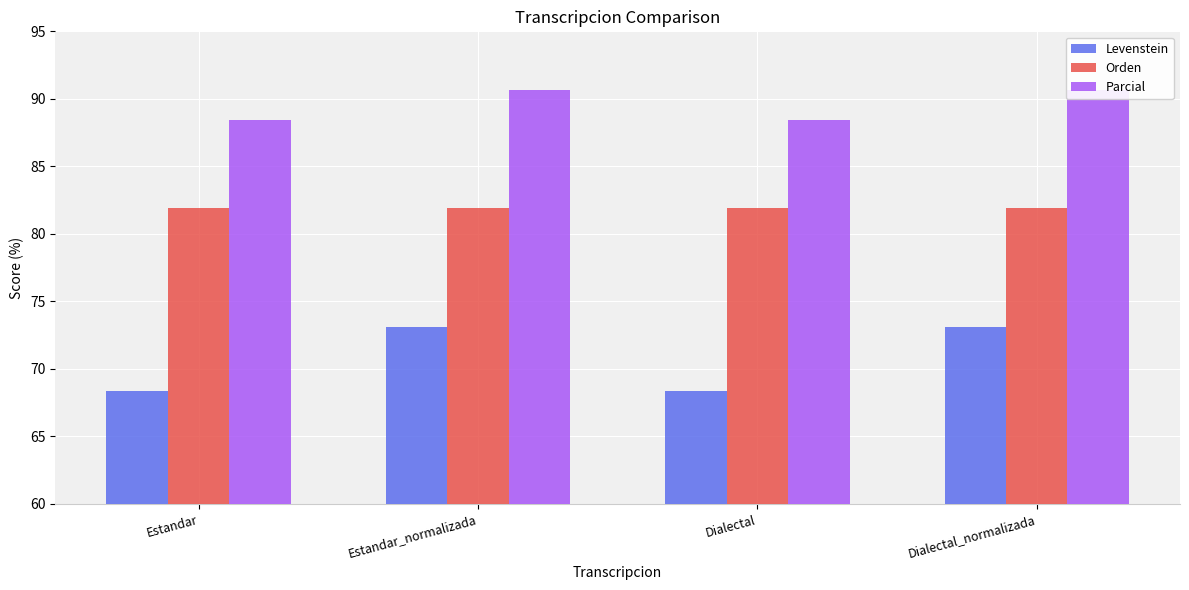

Reading left to right, transcribe all the data shown in this chart.

Levenstein: Estandar=68.4	Estandar_normalizada=73.1	Dialectal=68.4	Dialectal_normalizada=73.1
Orden: Estandar=81.9	Estandar_normalizada=81.9	Dialectal=81.9	Dialectal_normalizada=81.9
Parcial: Estandar=88.5	Estandar_normalizada=90.7	Dialectal=88.5	Dialectal_normalizada=90.7